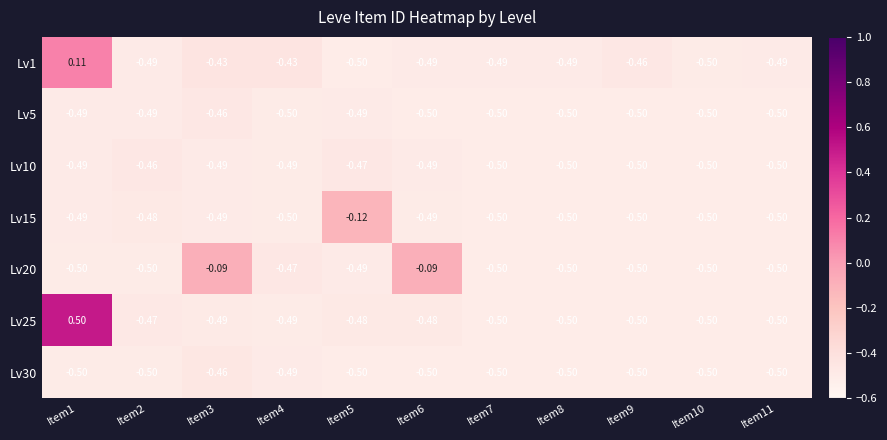

Is the value of Lv10 at Item6 greater than the value of Lv30 at Item8?

Yes